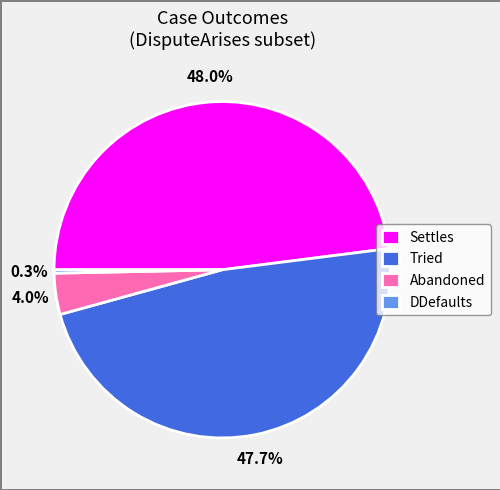

The Tried slice represents 48% of the pie. True or false?

True